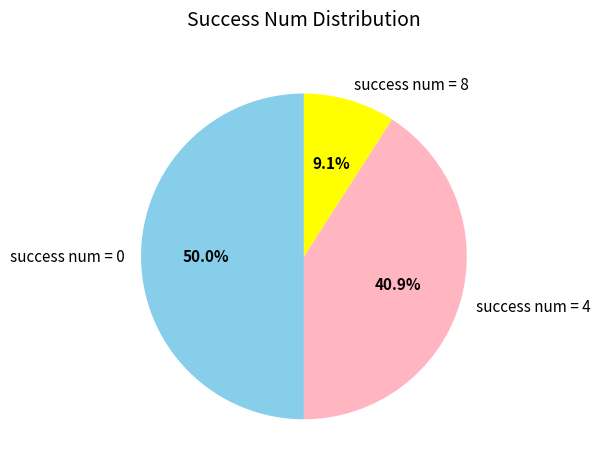

To the nearest percent, what is the difference between the largest and smallest slice percentages?

41%